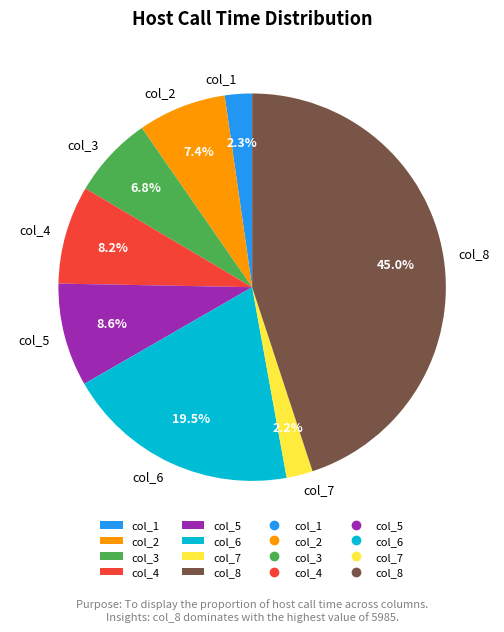

Approximately how many times larger is the value at col_5 compared to col_3?

1.3